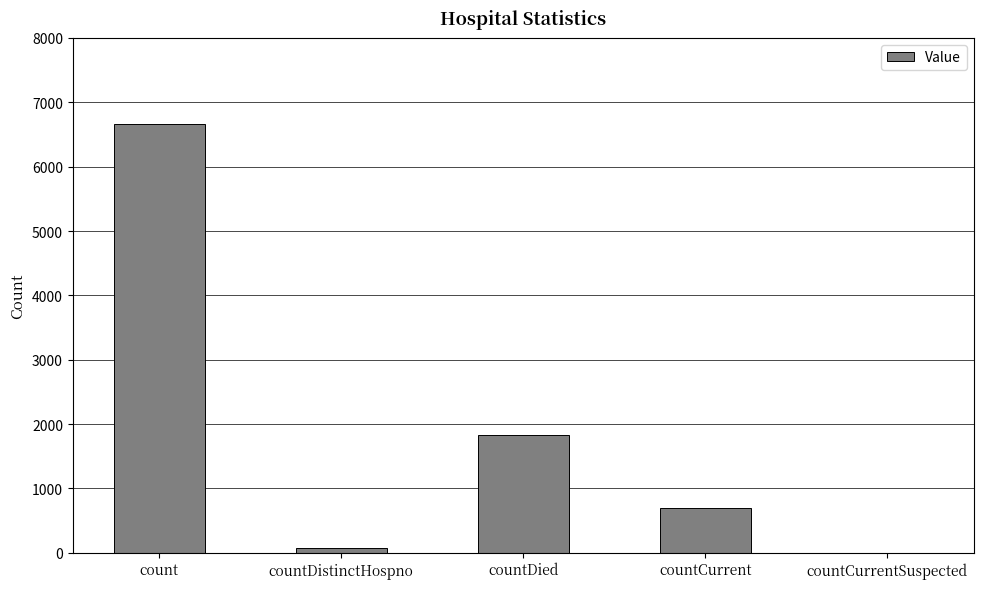

What is the sum of the values at countCurrent and countDied?

2521